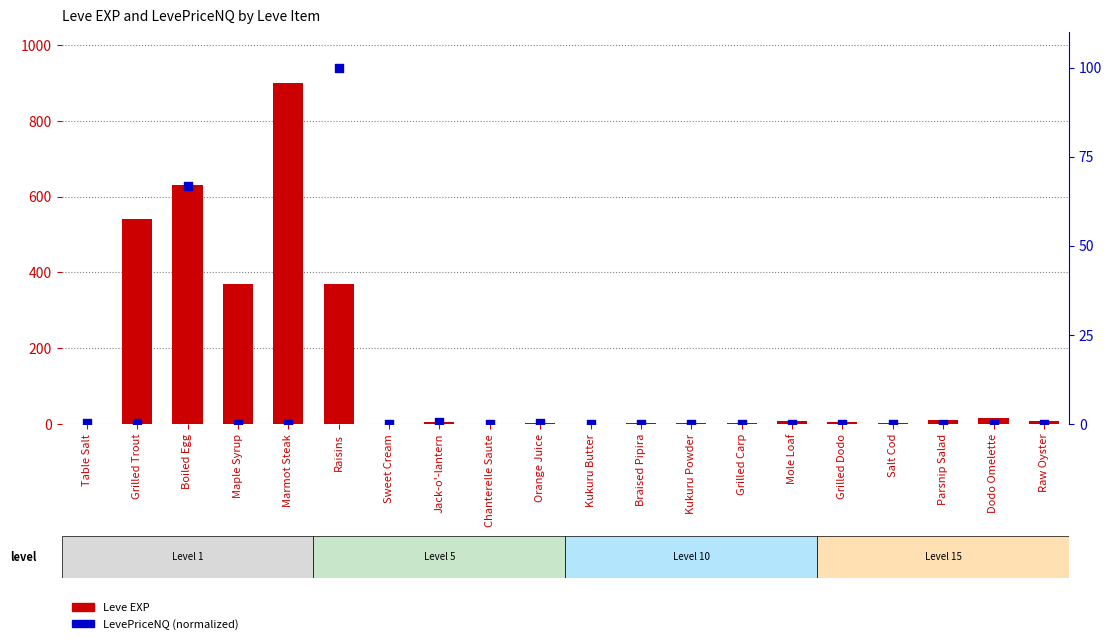

At which category is the sum across all series the highest?

Marmot Steak